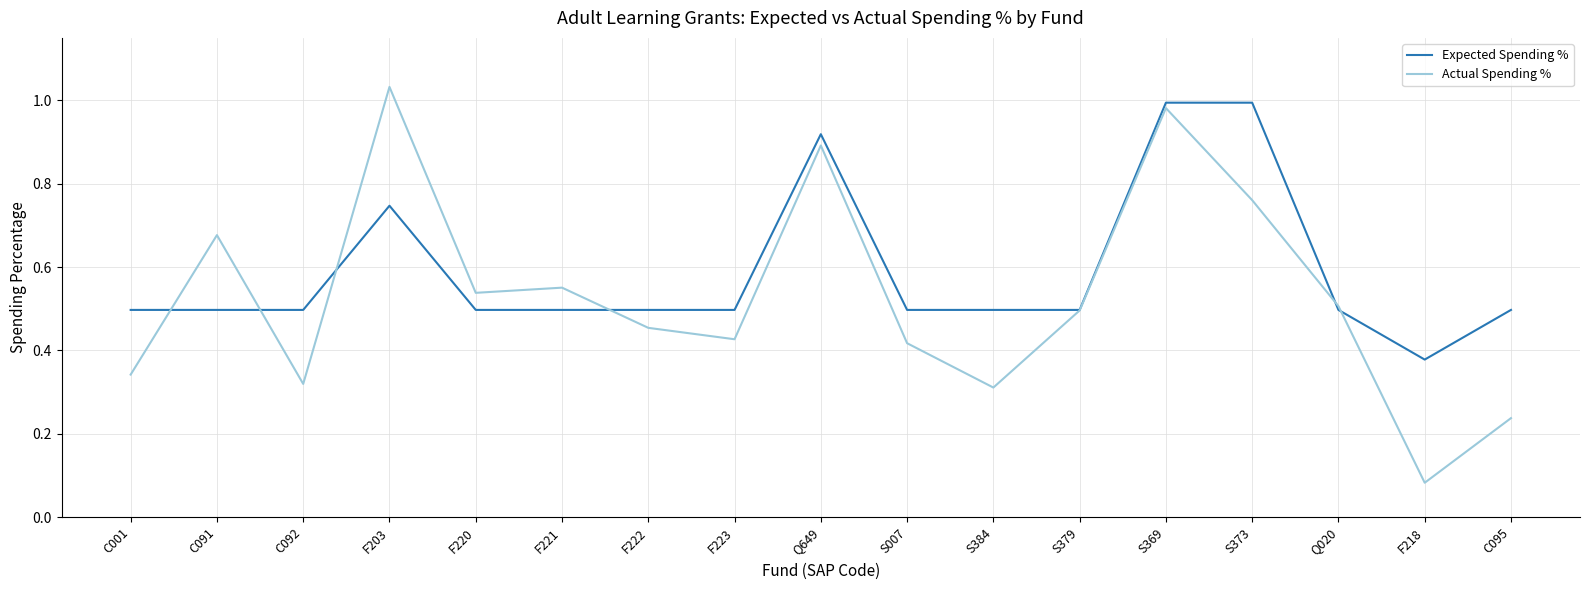

At which label is Actual Spending % closest to 0?

F218